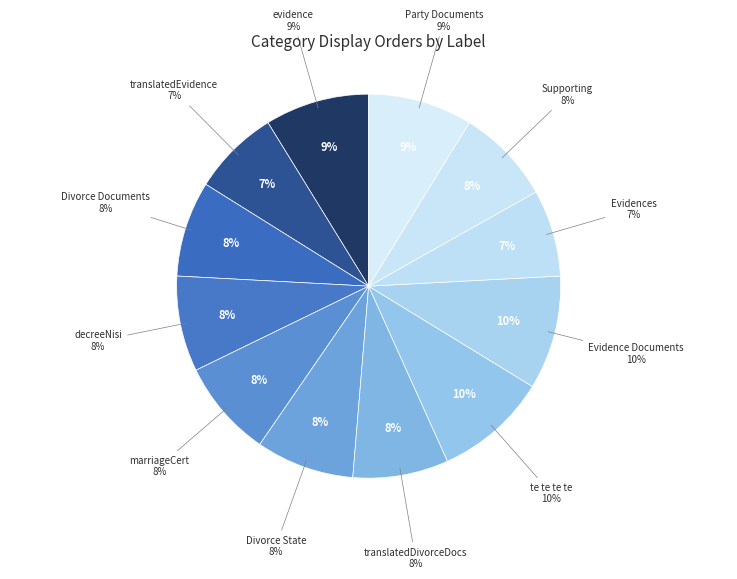

To the nearest percent, what portion does Evidence Documents represent?

10%